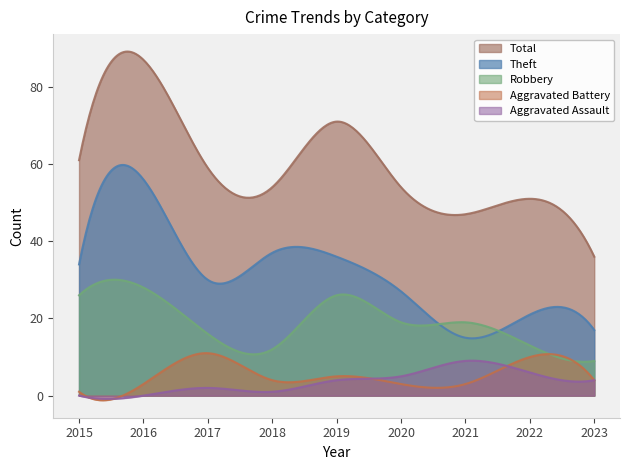

What is the approximate value of Aggravated Battery at 2022?

10